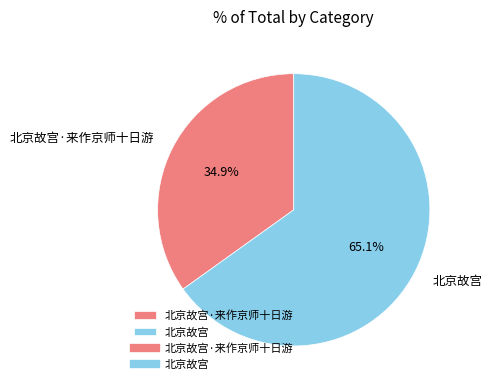

Which slice is the smallest?

北京故宫·来作京师十日游